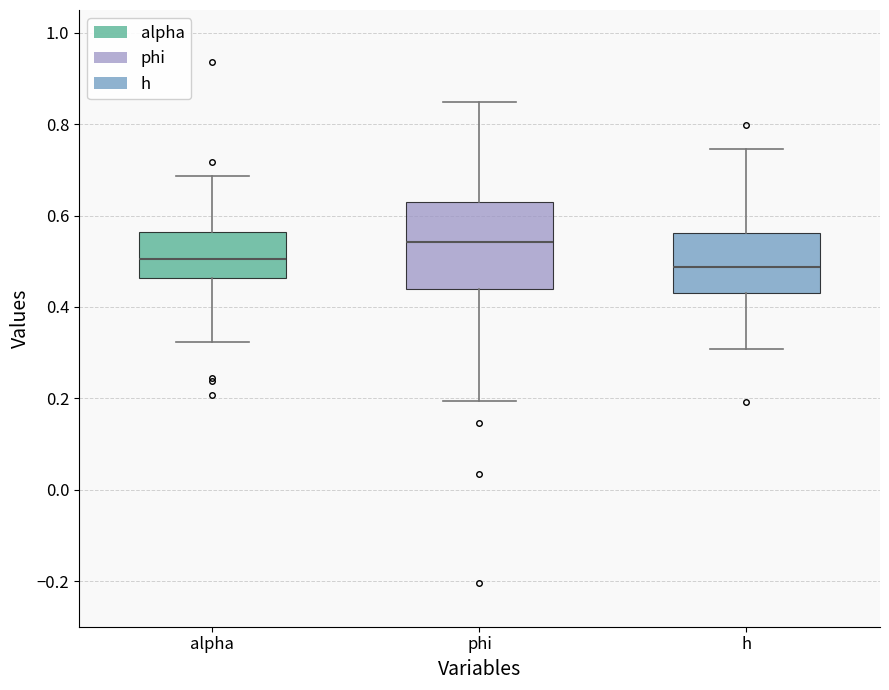

Which box is the tallest, from its lower edge to its upper edge?

phi